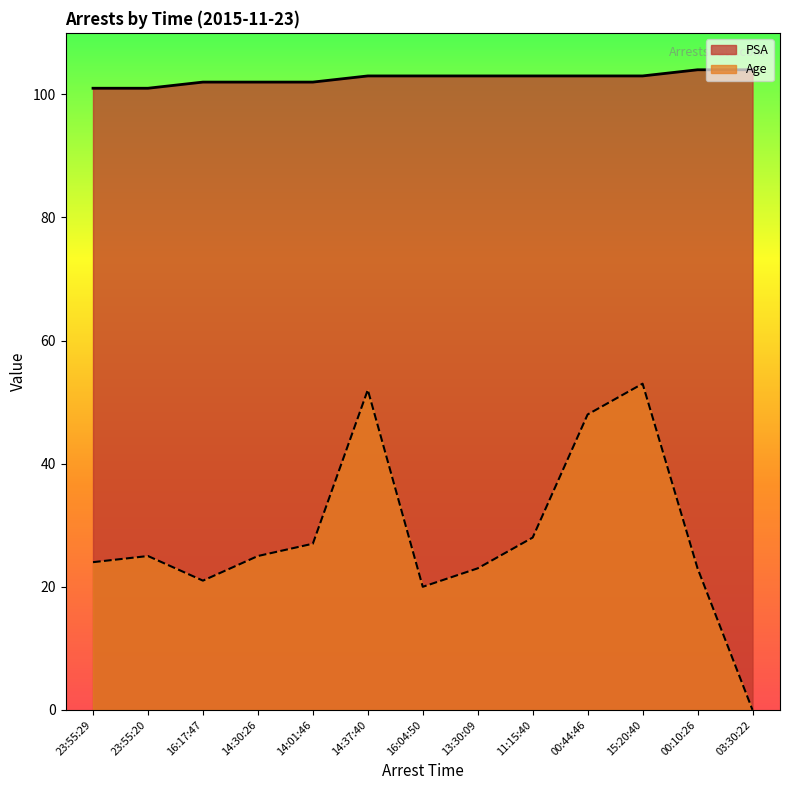

What is the value of the Age point at the 1st from the left?

24